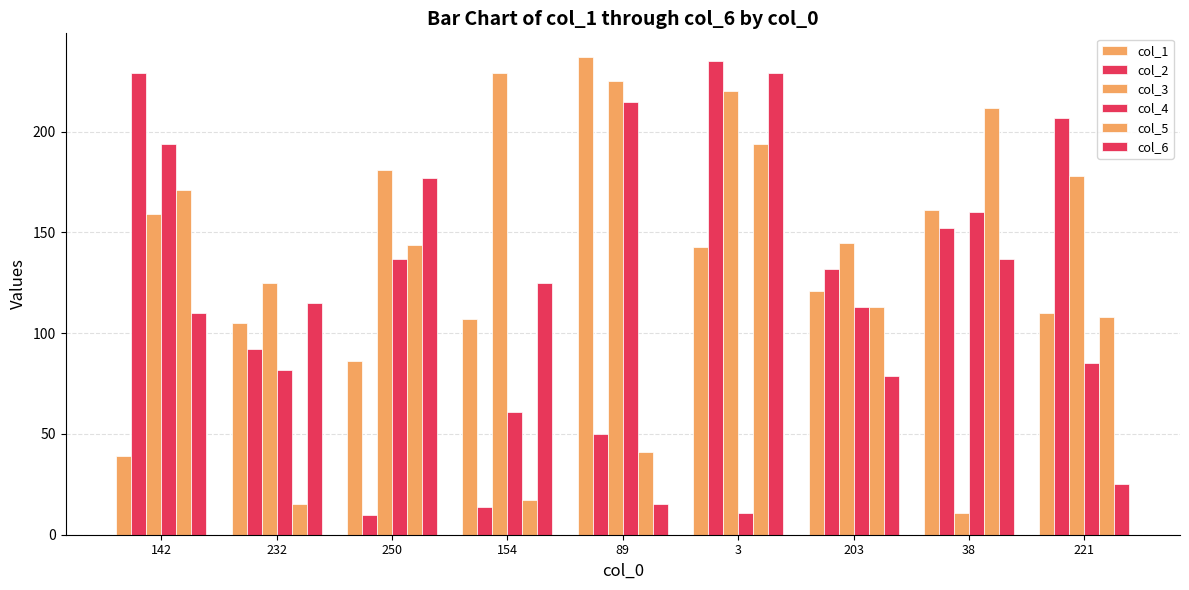

True or false: col_1 has a value of 82 at 3.

False